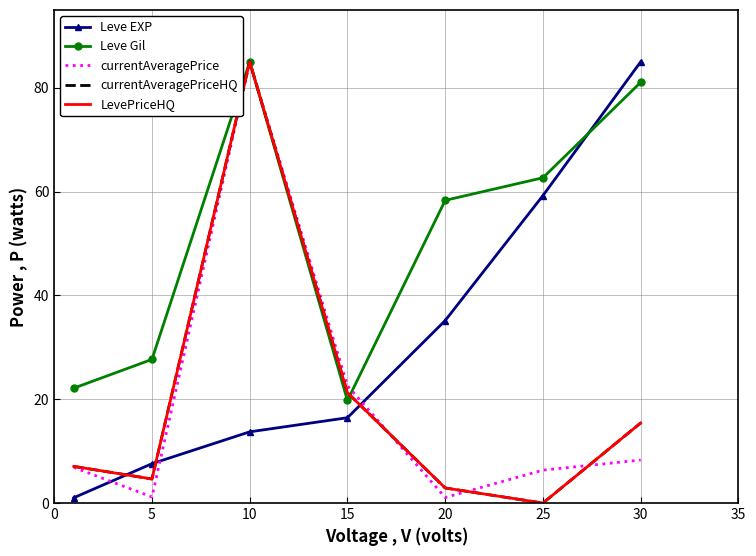

What are all the series names shown in the legend?

Leve EXP, Leve Gil, currentAveragePrice, currentAveragePriceHQ, LevePriceHQ